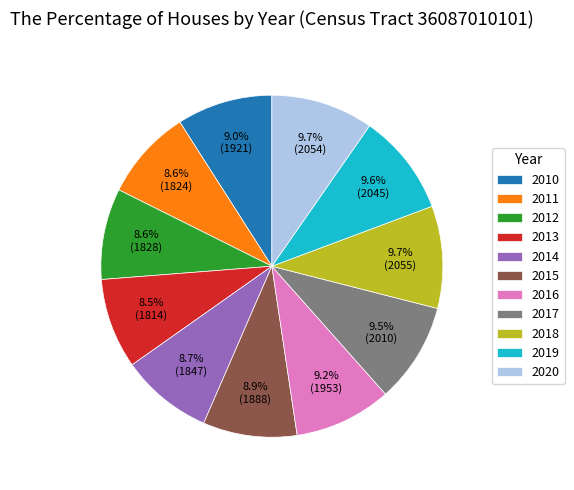

Is there any slice that represents more than half of the pie?

No